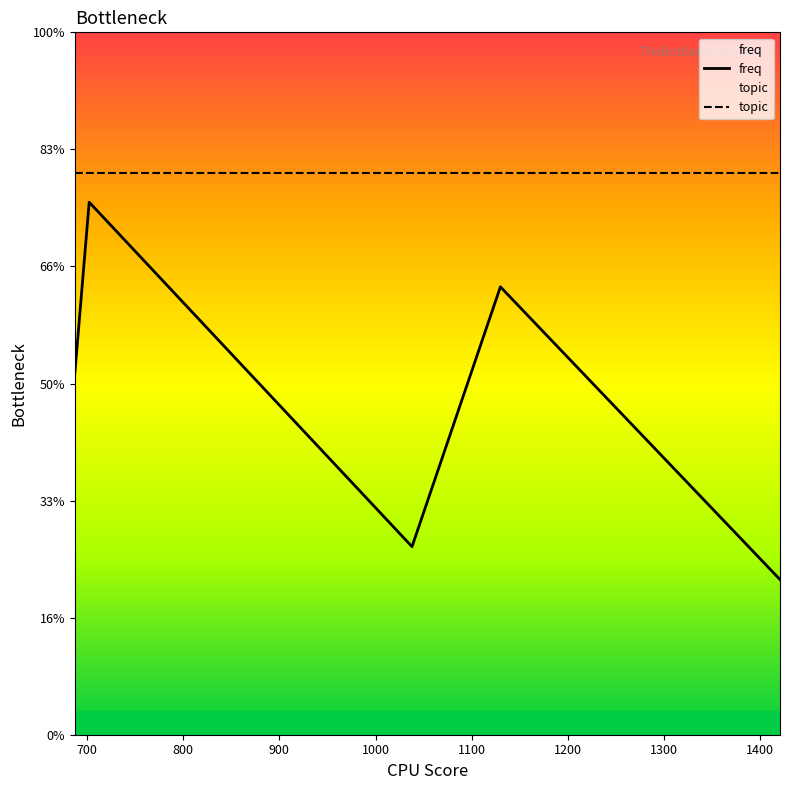

Between 700 and 600, which is larger?

700